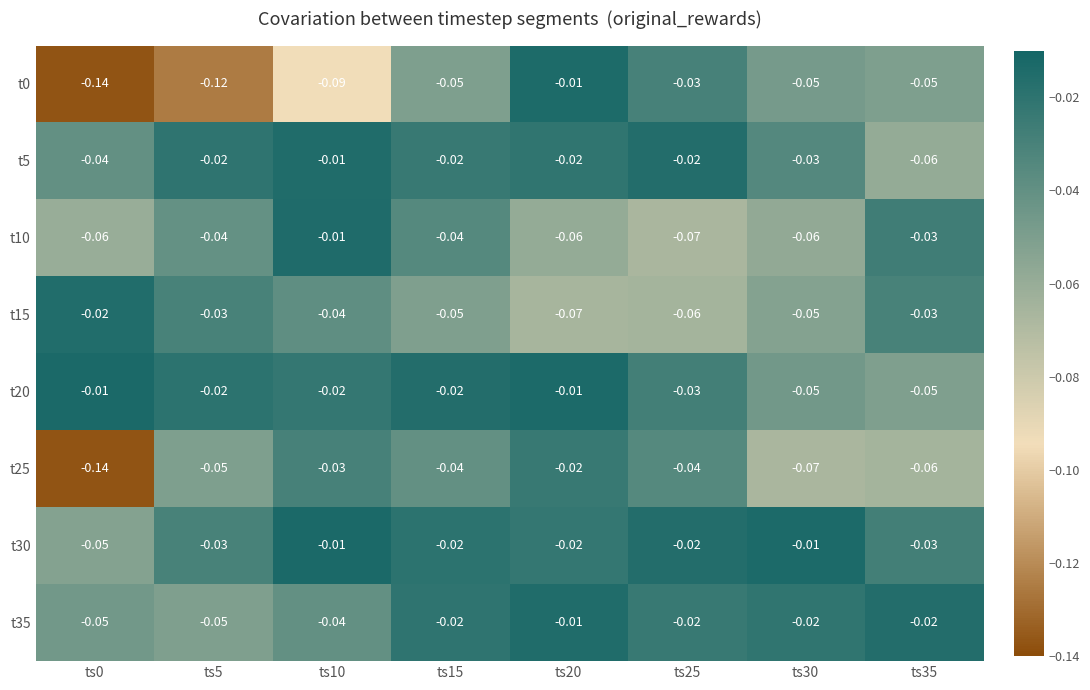

Is the value of t20 at ts20 greater than the value of t15 at ts20?

Yes